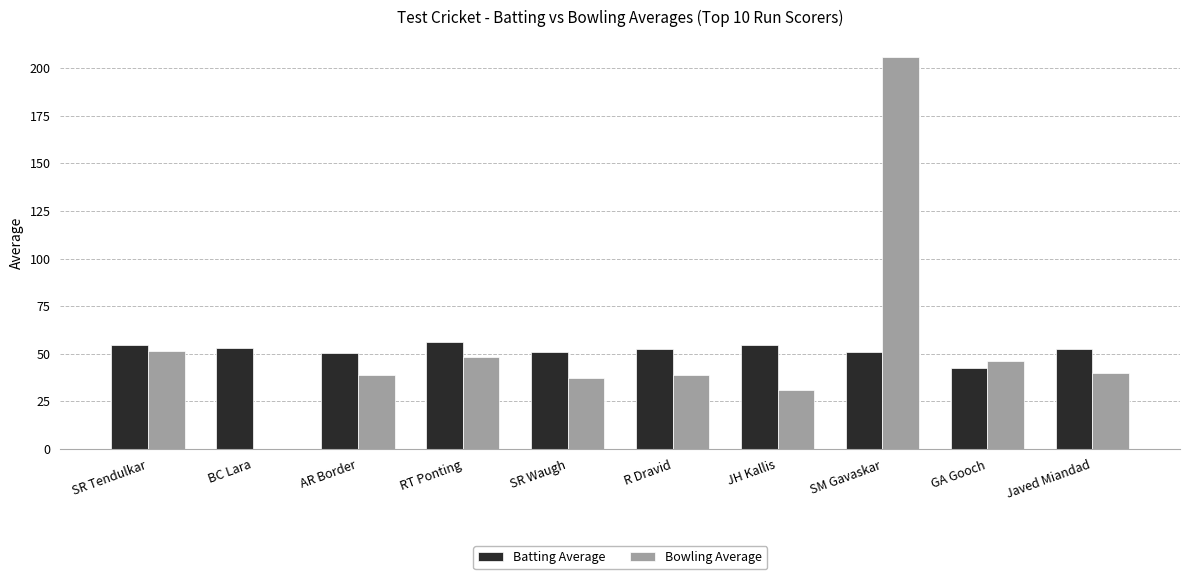

At which category does the chart reach its peak across all series?

SM Gavaskar